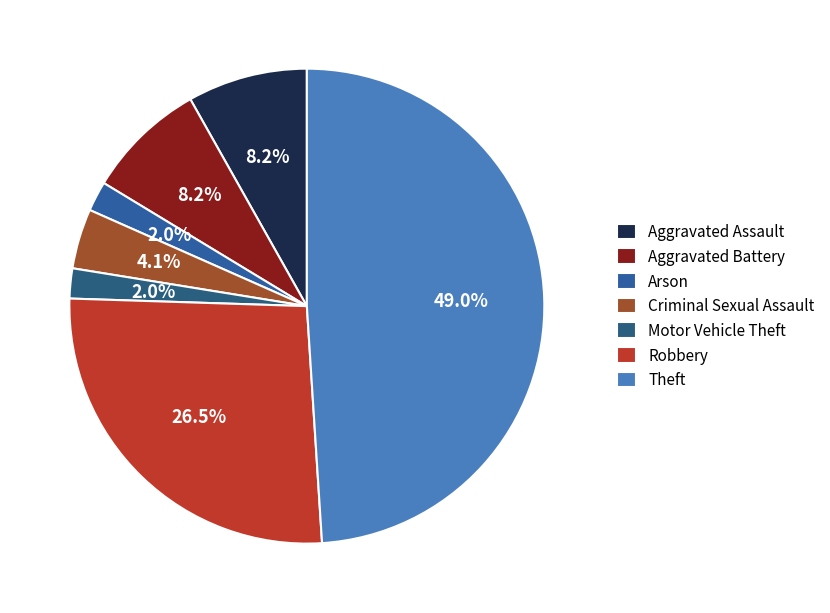

To the nearest percent, what is the combined percentage of Arson and Robbery?

29%